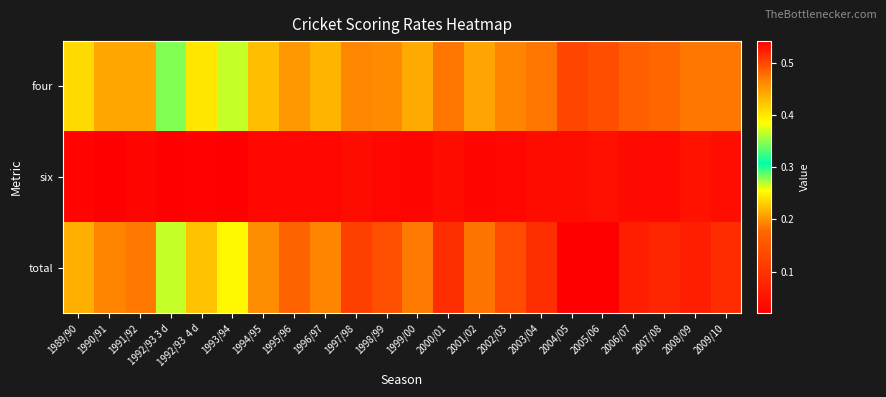

Rank the series by their maximum value, from highest to lowest.

total, four, six